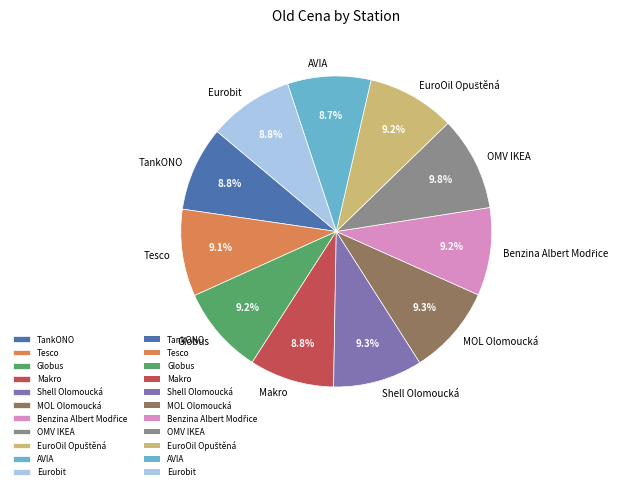

Does TankONO represent more than half of the total?

No